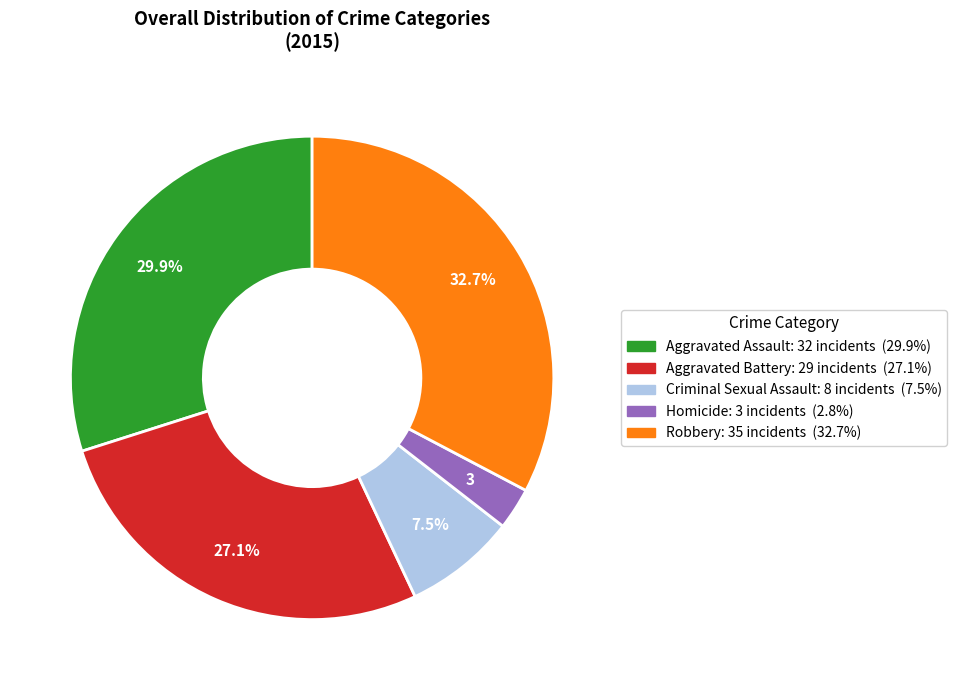

Rank the categories by value from lowest to highest.

Homicide, Criminal Sexual Assault, Aggravated Battery, Aggravated Assault, Robbery